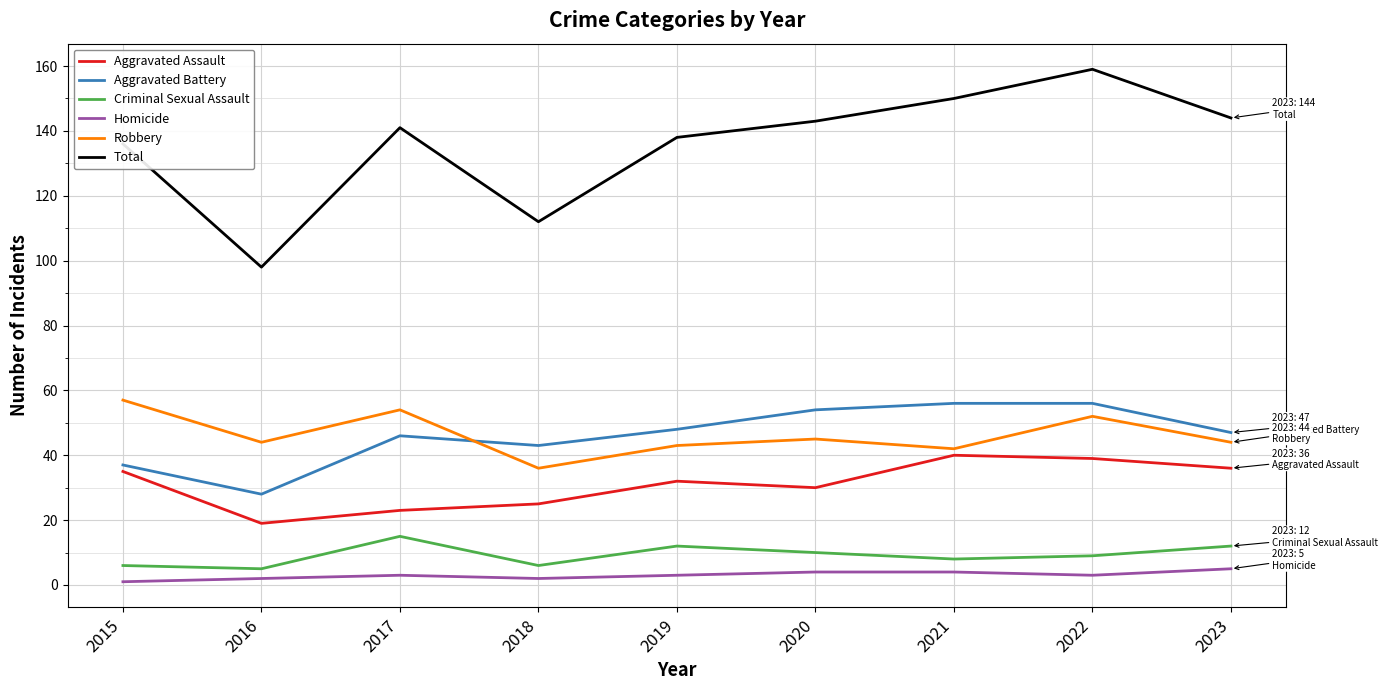

Which series has the largest range (max minus min)?

Total